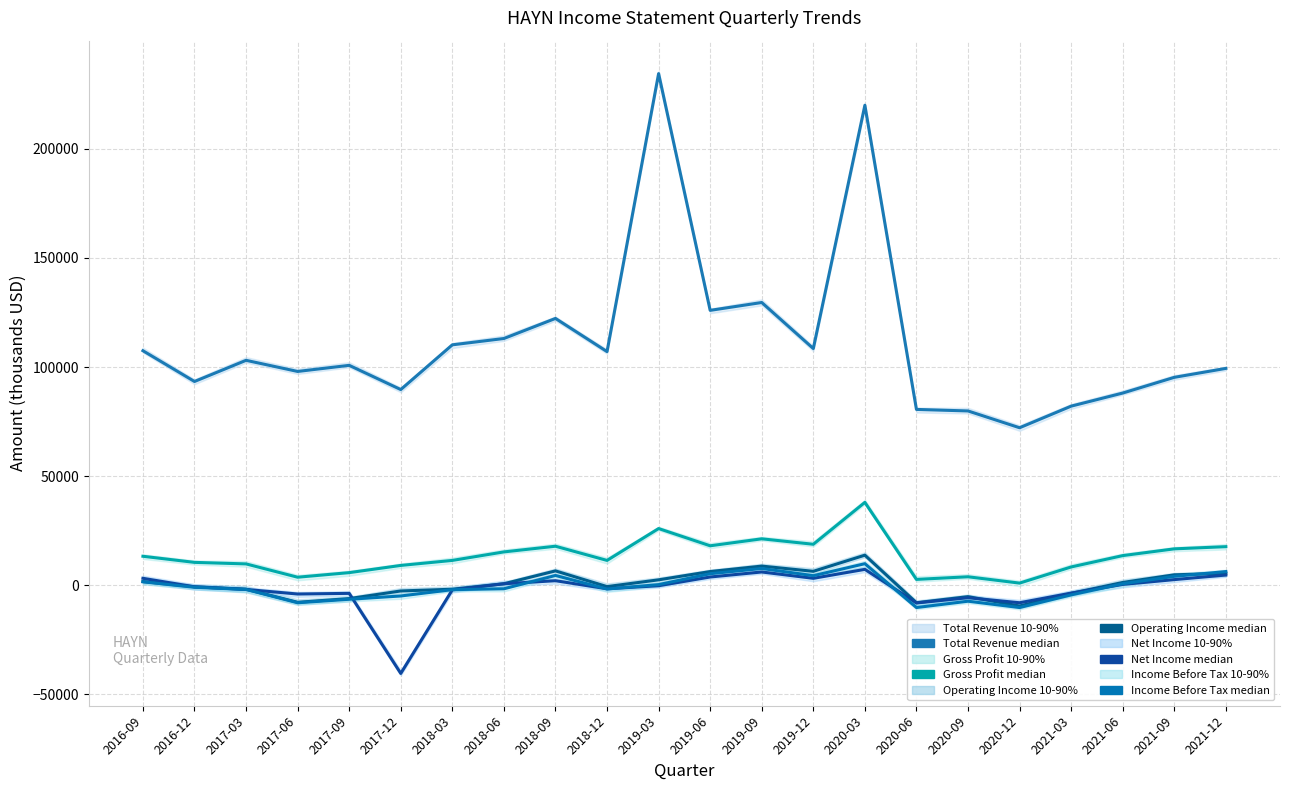

What is the total value across all series at 2017-12?

50900